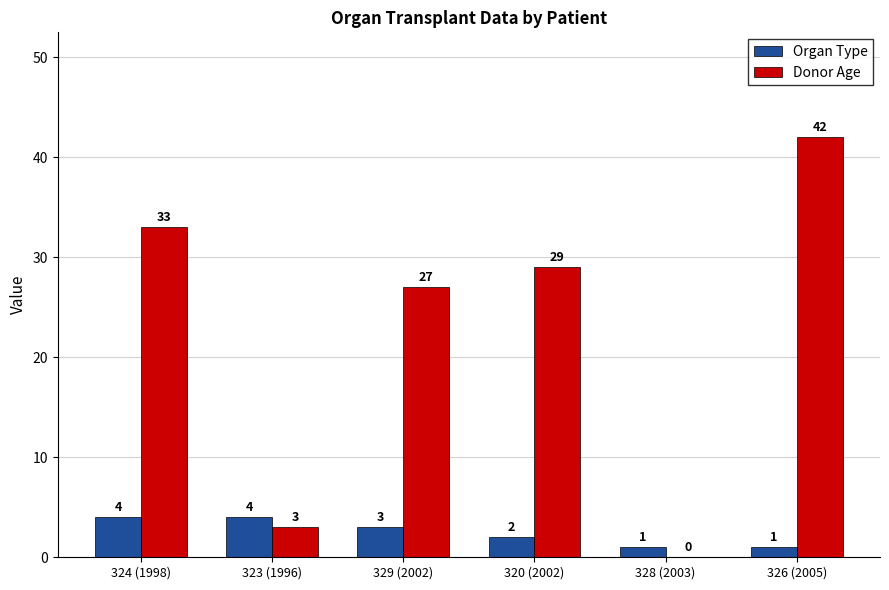

Which category has the highest value in the Donor Age series?

326 (2005)